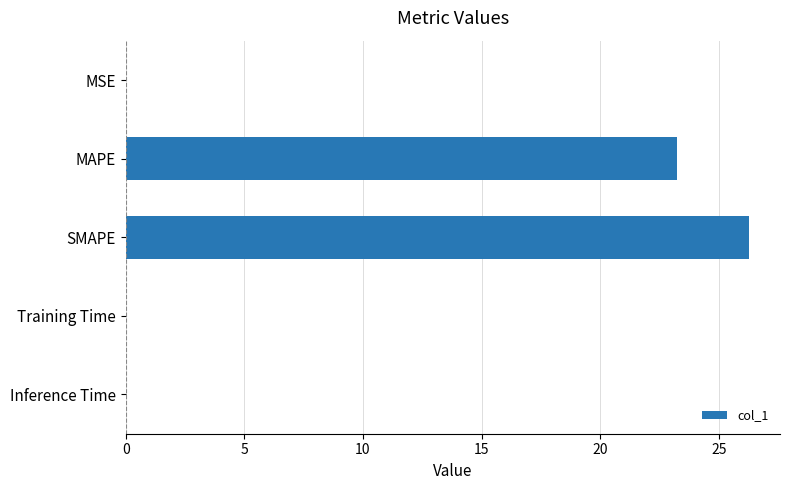

What is the sum of all values?

49.5